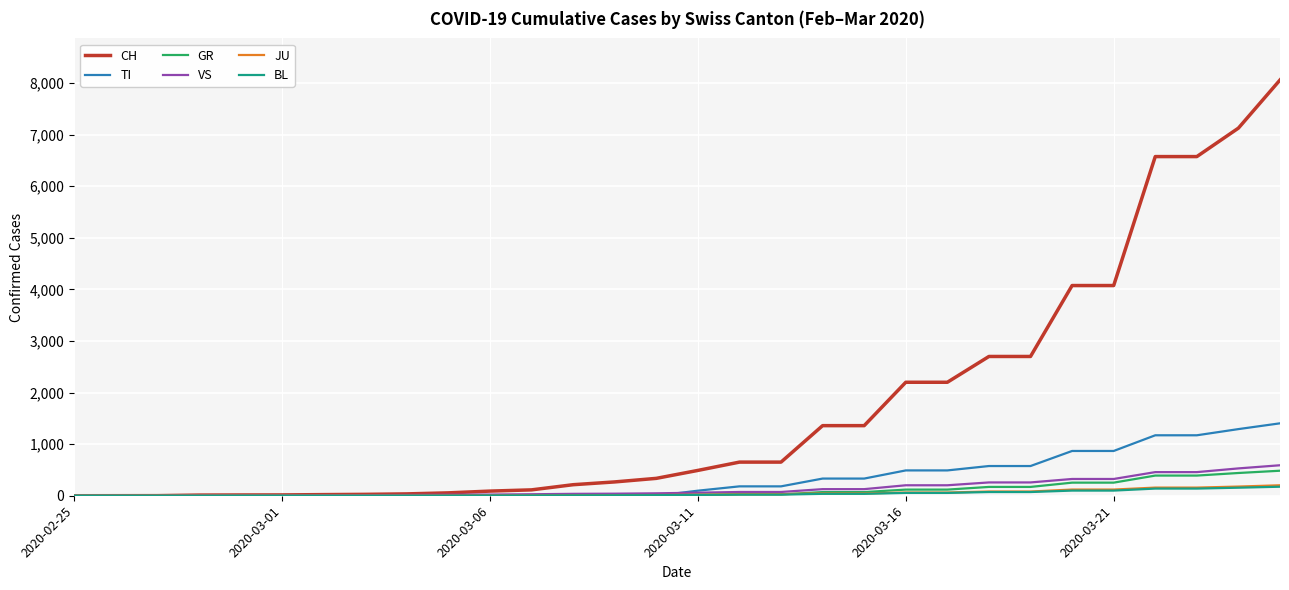

Which series has the widest spread of values?

CH